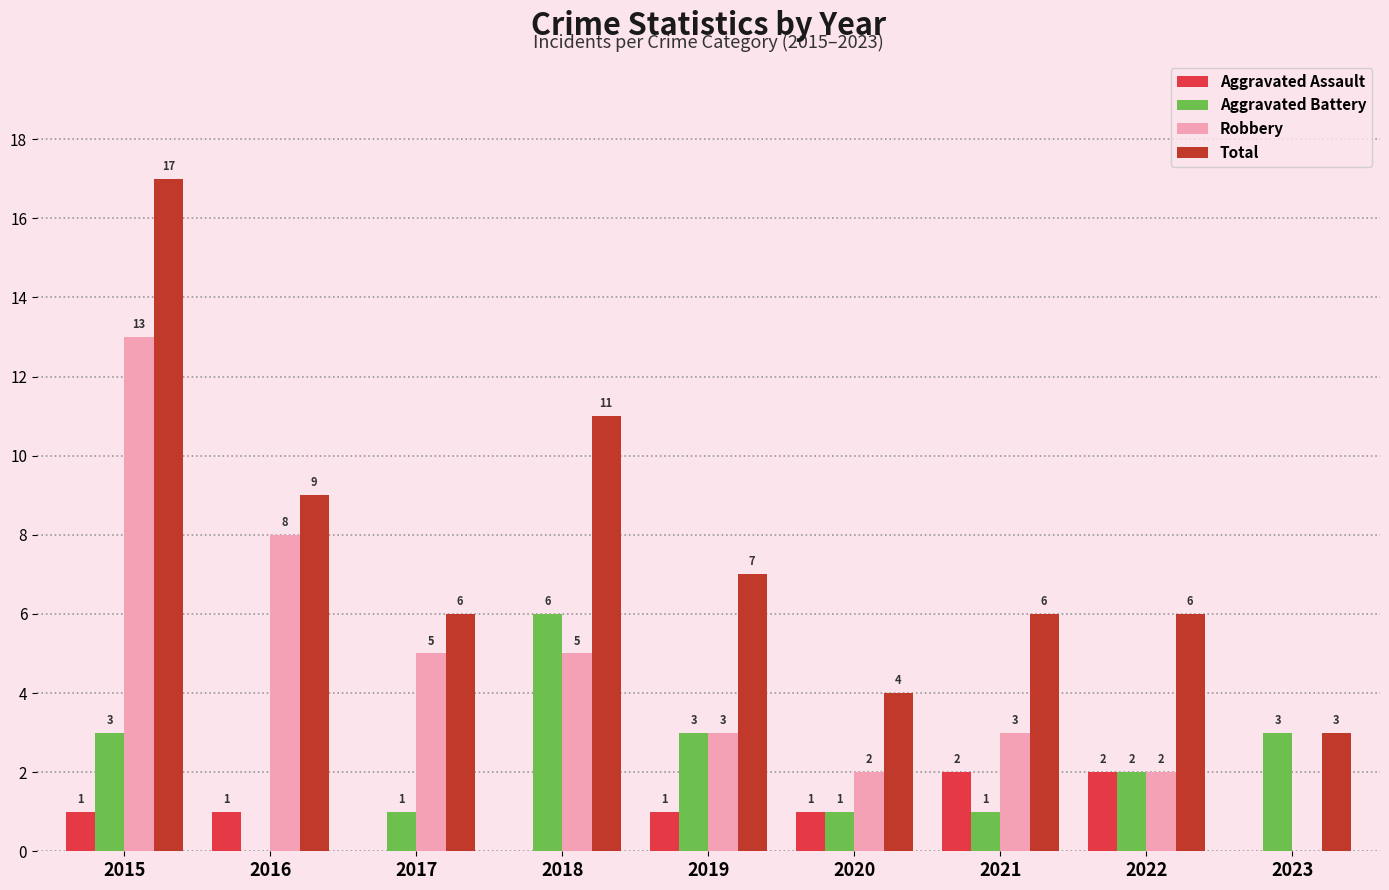

Which series has the largest range (max minus min)?

Total